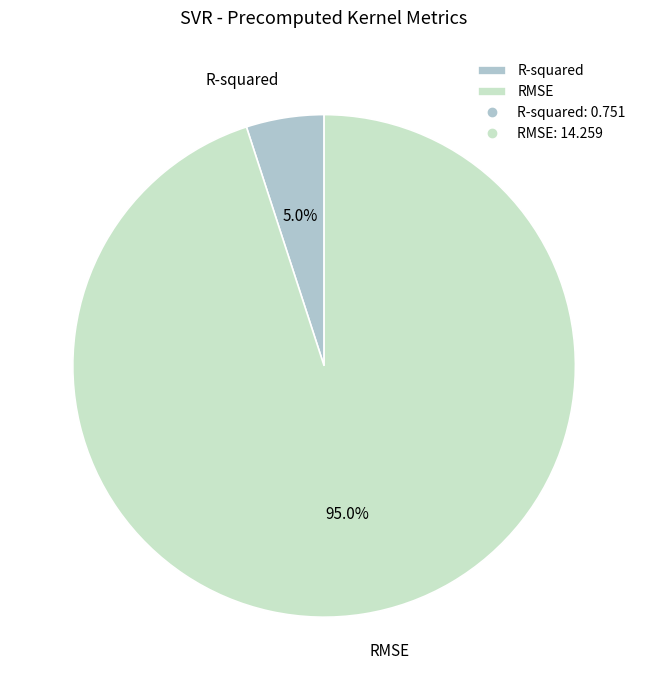

True or false: RMSE accounts for 99% of the total.

False